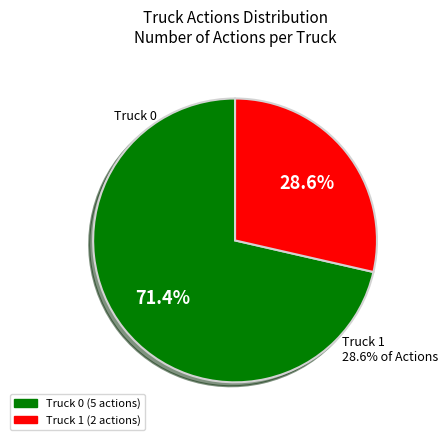

To the nearest percent, what is the difference between the largest and smallest slice percentages?

43%